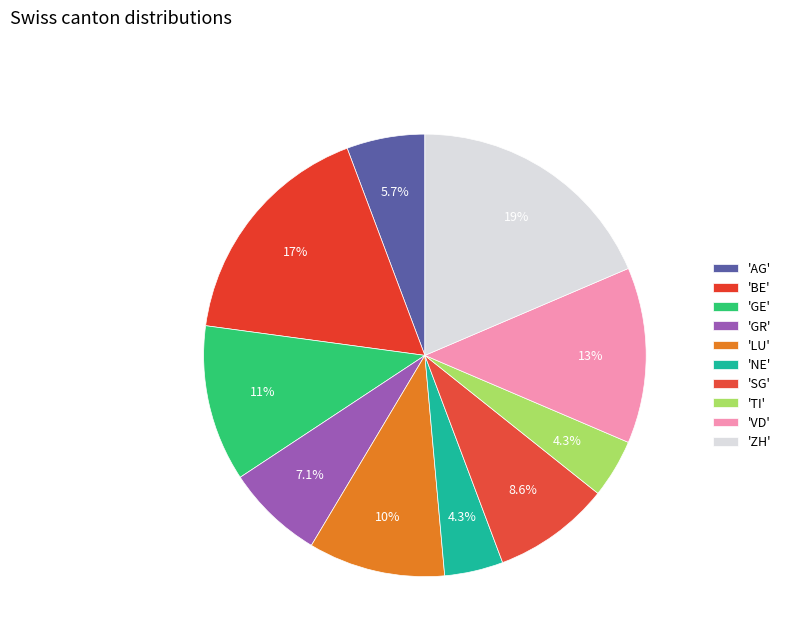

Rank the categories by value from highest to lowest.

ZH, BE, VD, GE, LU, SG, GR, AG, NE, TI